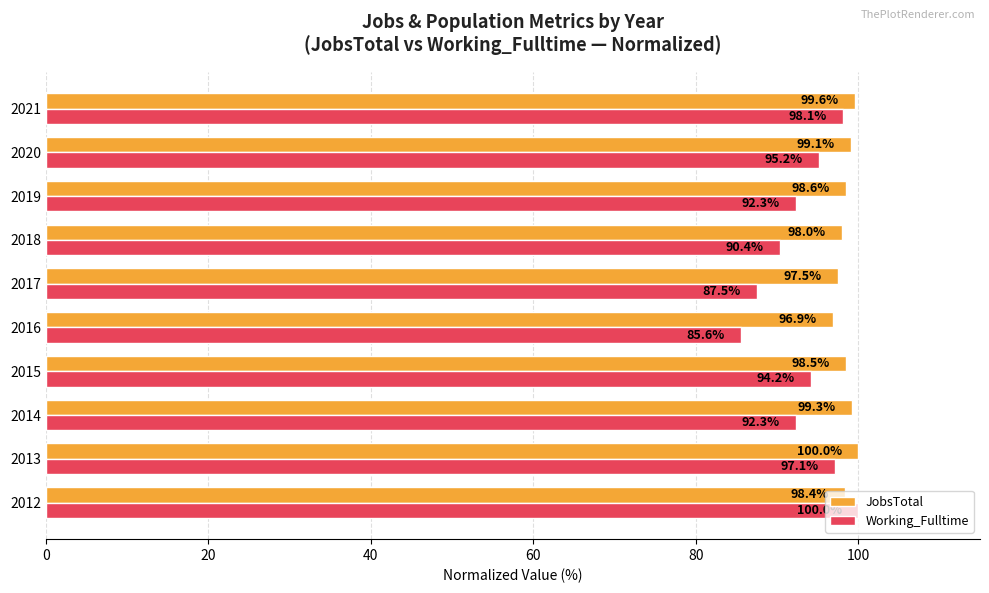

At which category is the sum across all series the highest?

2012